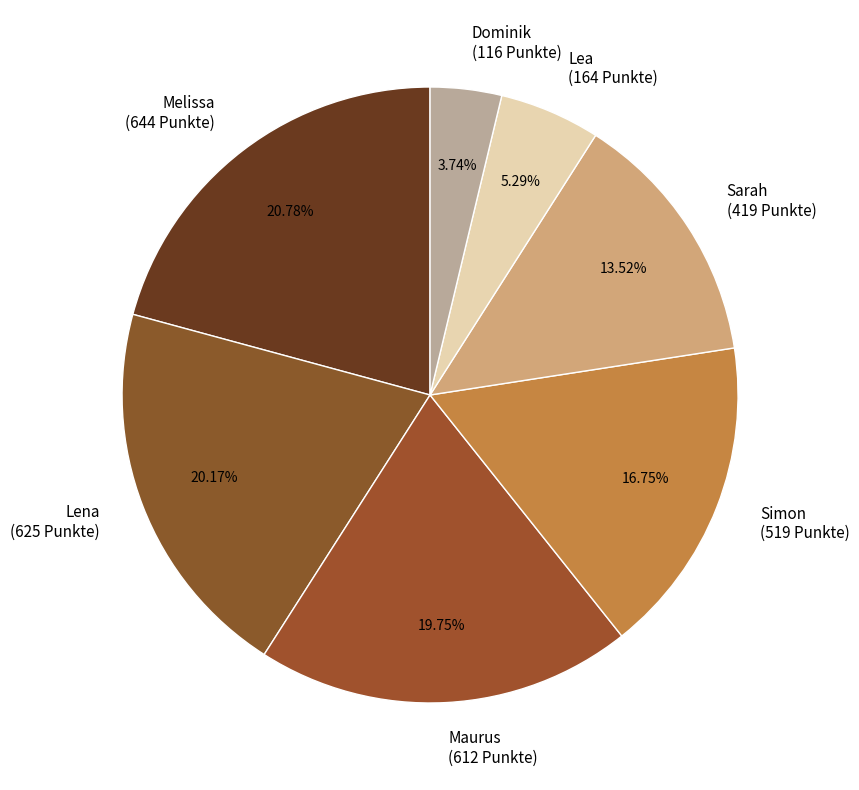

What is the smallest slice in the pie chart?

Dominik